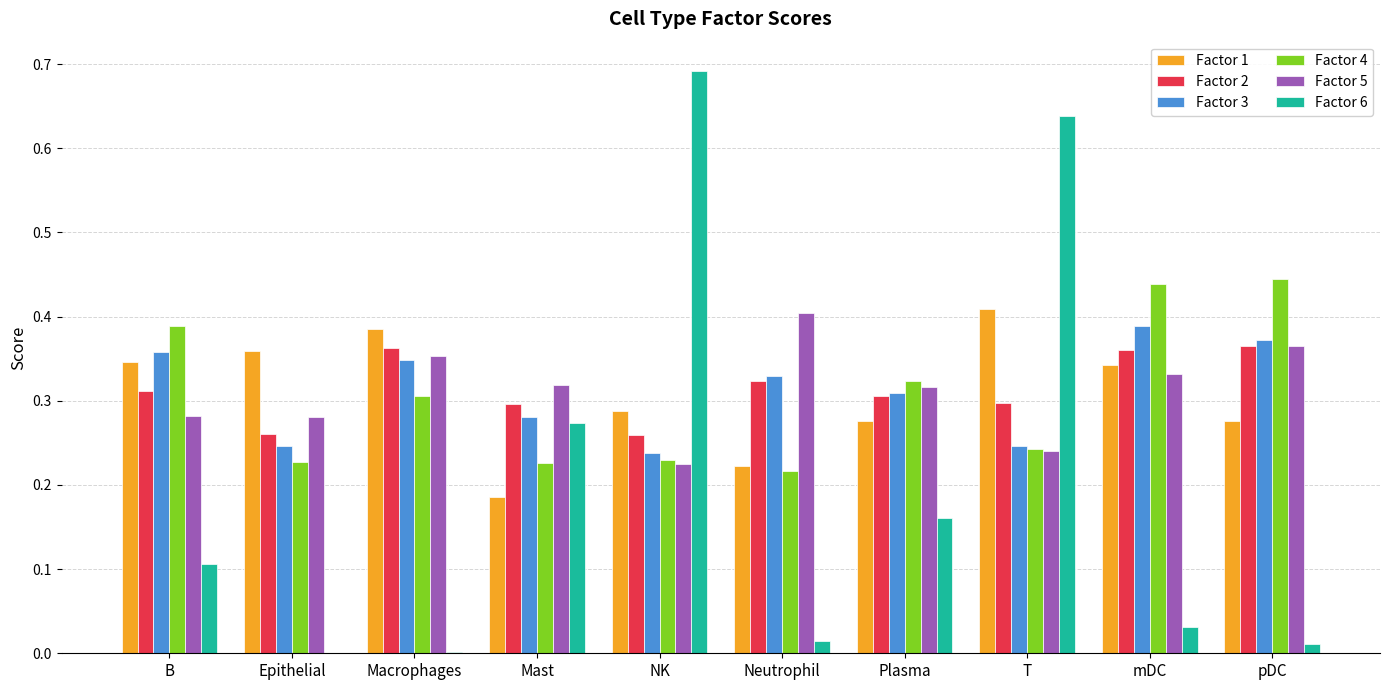

Are the bars horizontal?

No